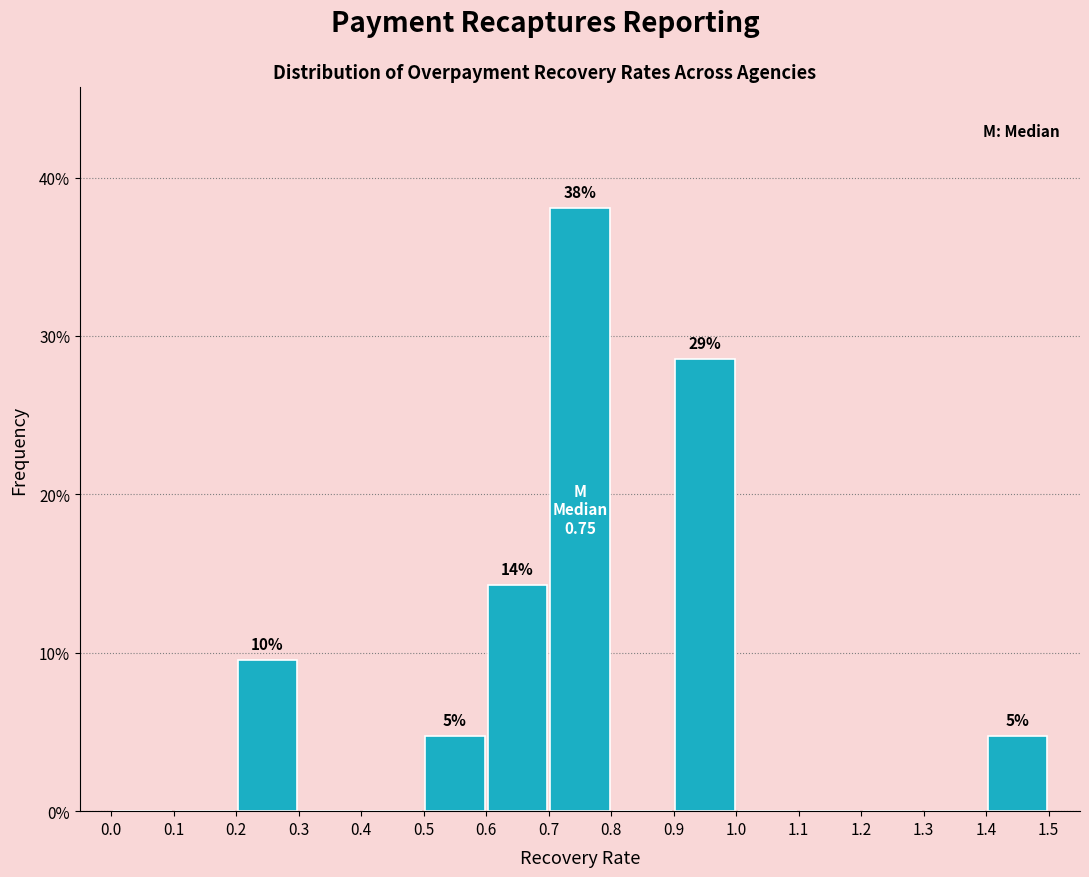

Which range on the x-axis has the tallest bar?

0.7 to 0.8